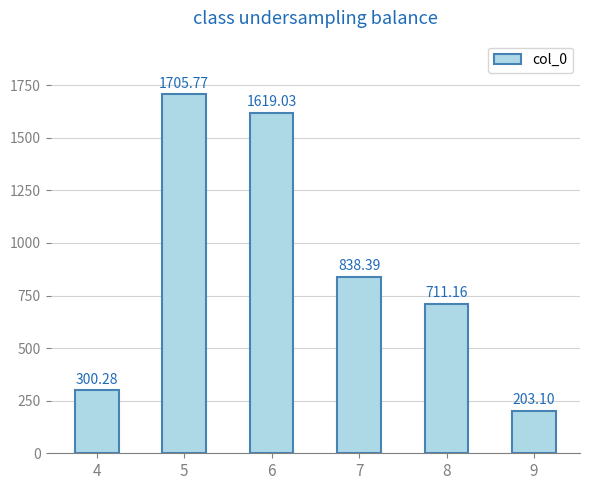

Reading right to left, what are all the values shown in this chart?

9=203.1	8=711.2	7=838.4	6=1619.0	5=1705.8	4=300.3